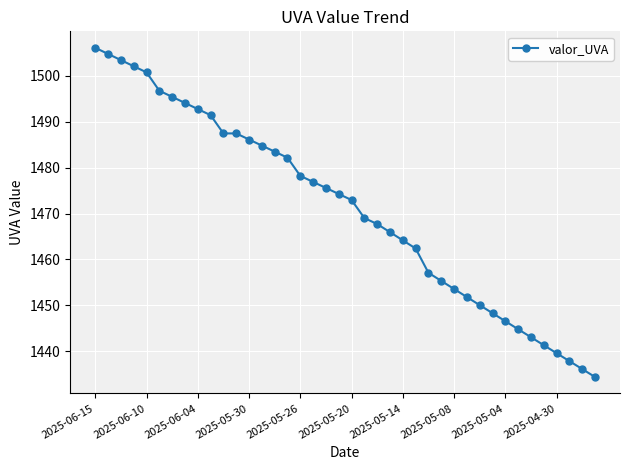

What is the minimum value shown in the chart?

1434.4